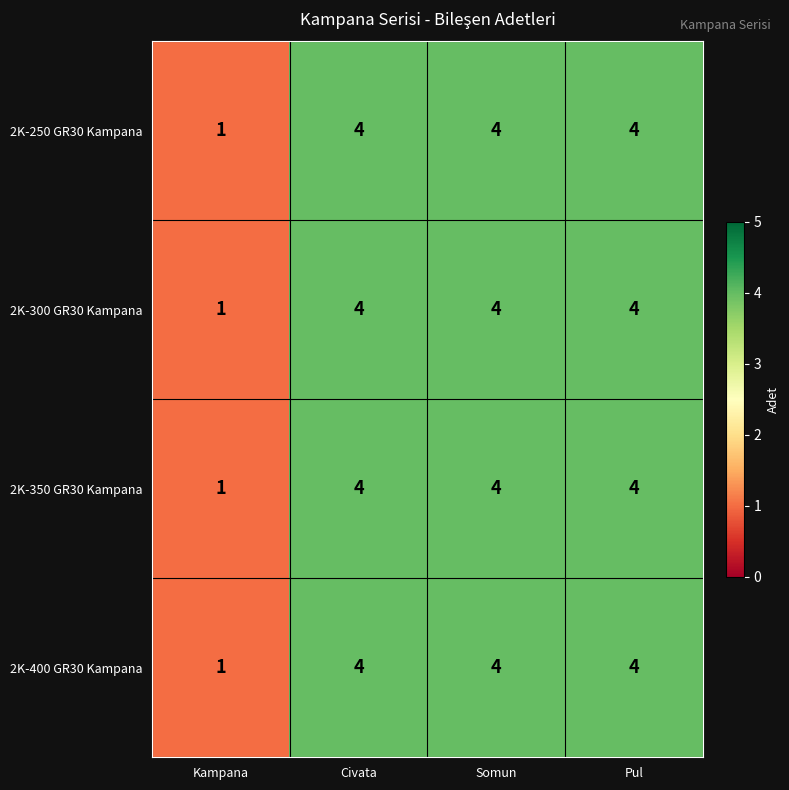

What is the total value across all series at Somun?

16